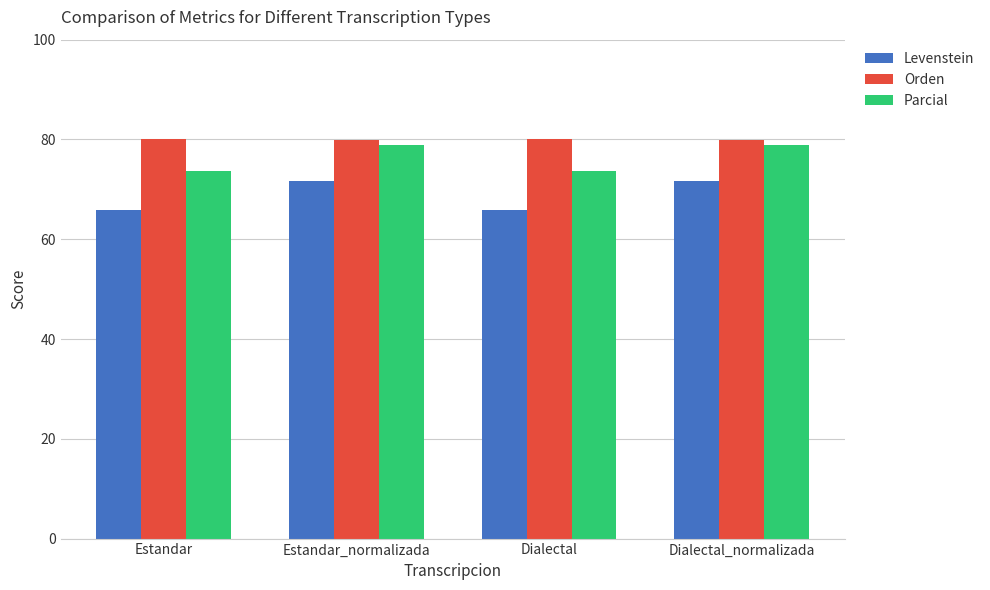

What are all the series names shown in the legend?

Levenstein, Orden, Parcial